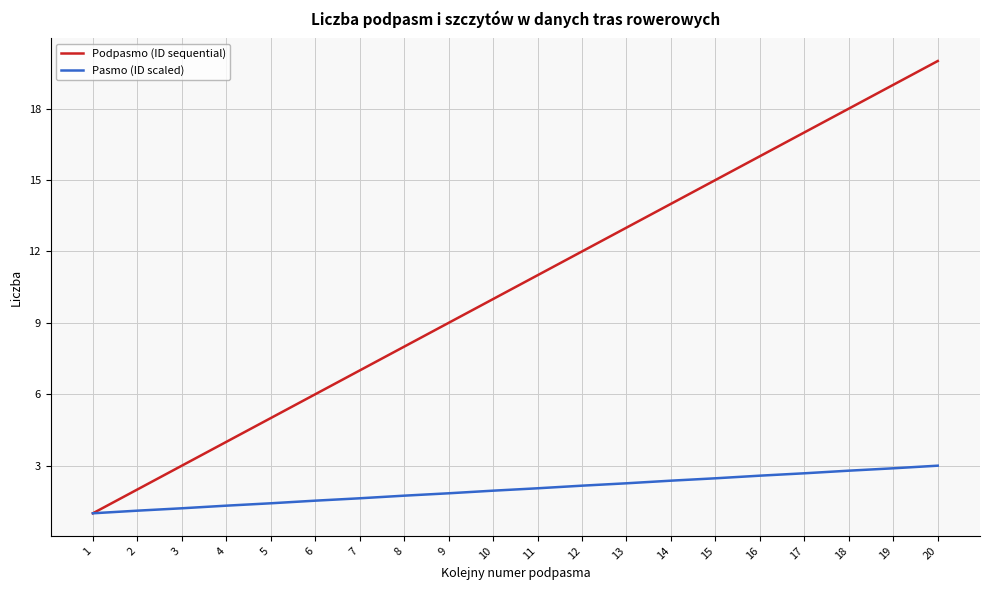

What is the smallest value displayed?

1.0